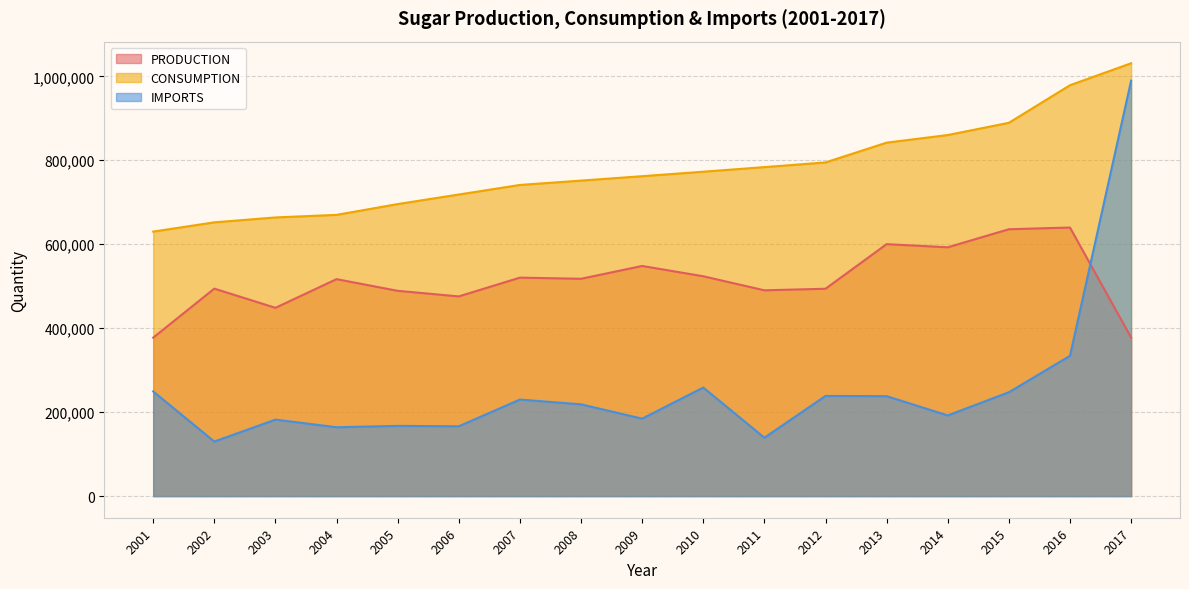

What is the sum of all CONSUMPTION values?

13236956.0